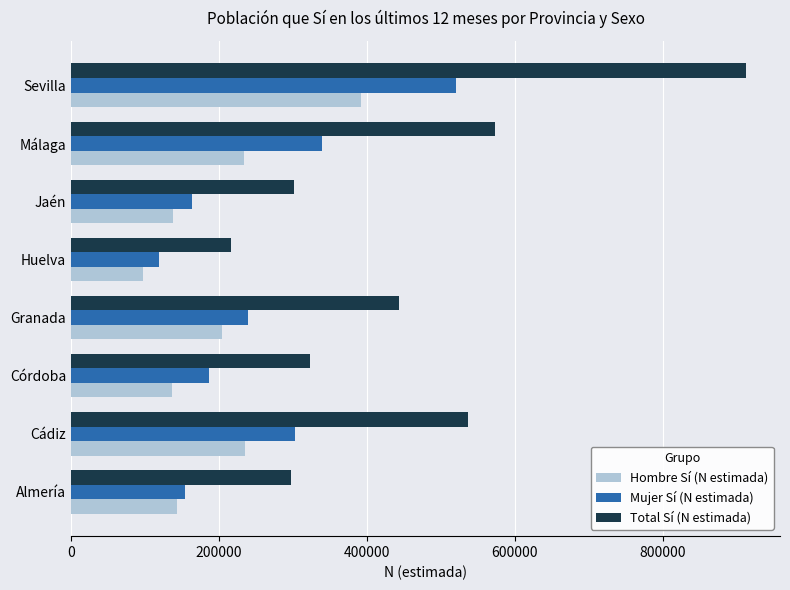

What is the difference between the second highest and second lowest values in the Hombre Sí (N estimada) series?

98412